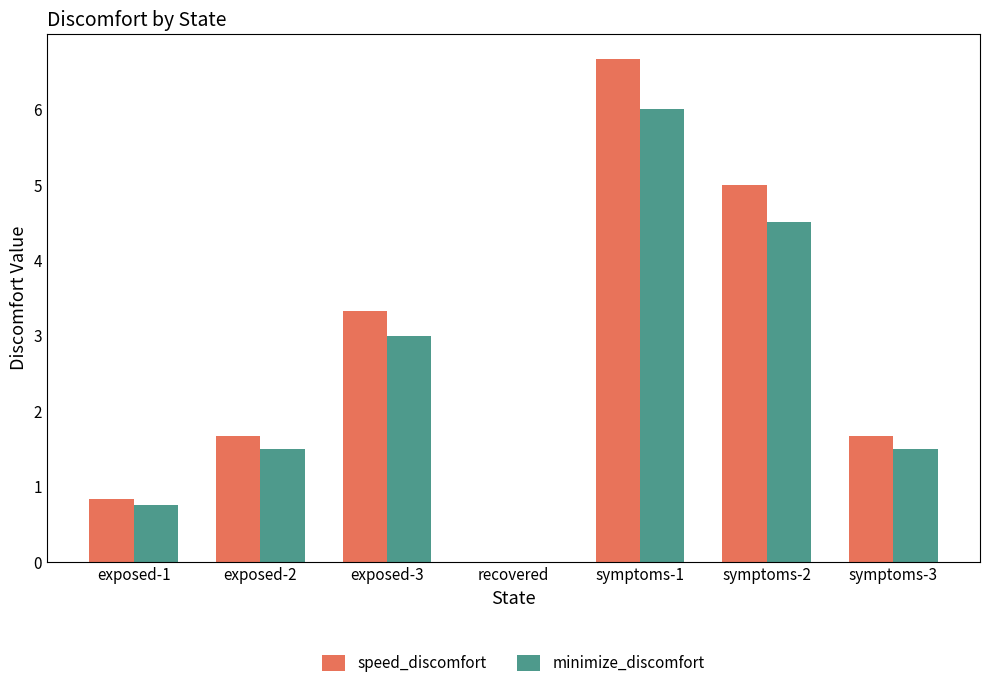

Which series has the largest range (max minus min)?

speed_discomfort